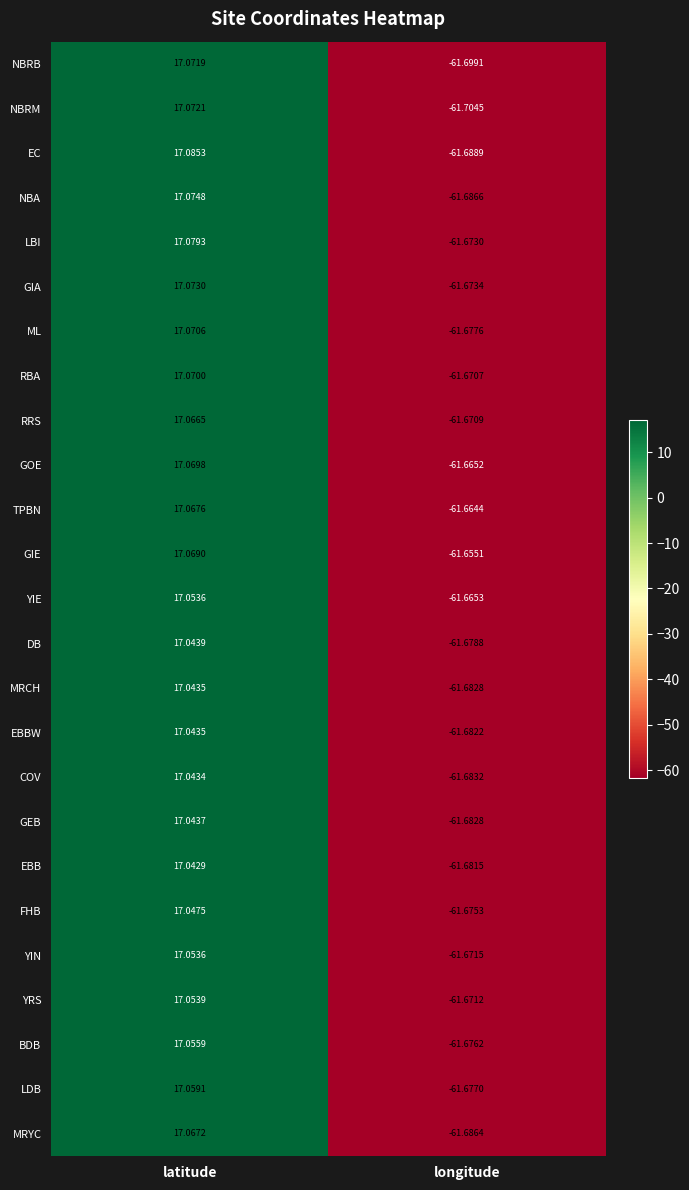

List the labels in order of EBBW value, largest first.

latitude, longitude